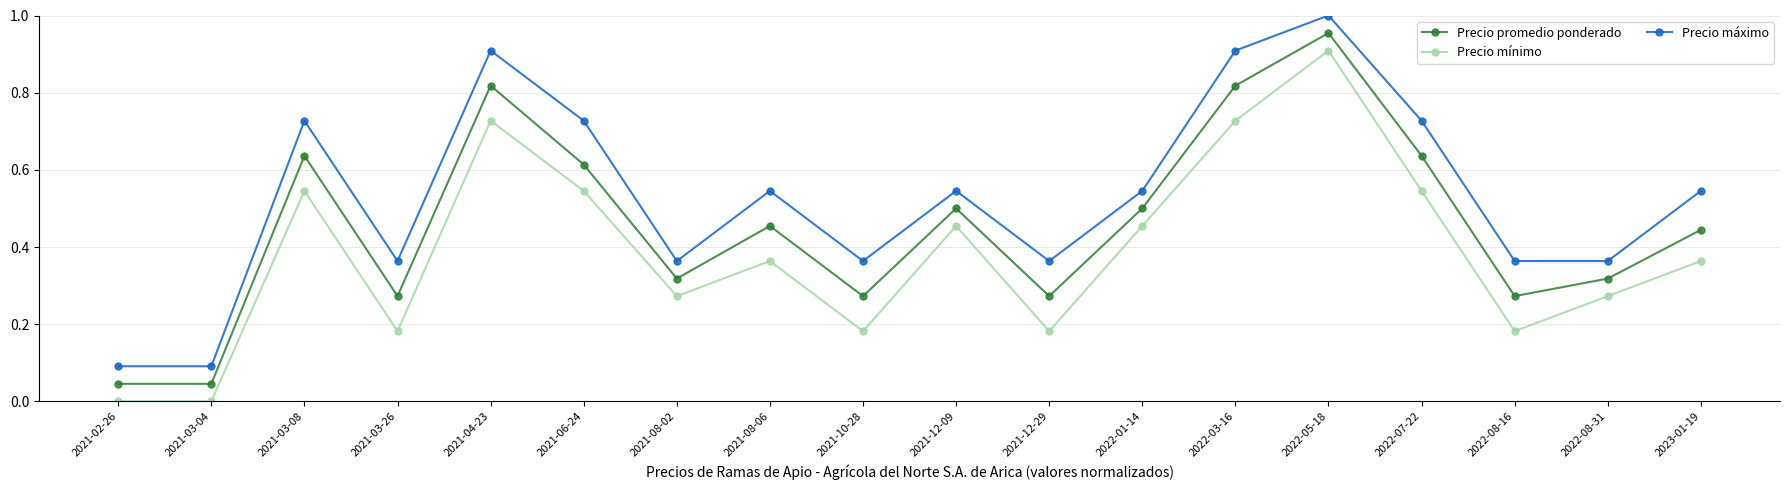

True or false: Precio promedio ponderado has more than 0 points higher than both neighbors.

True